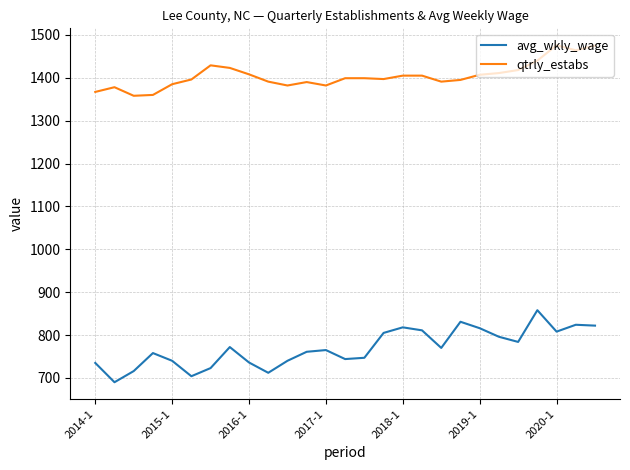

True or false: qtrly_estabs and avg_wkly_wage cross at least once.

False